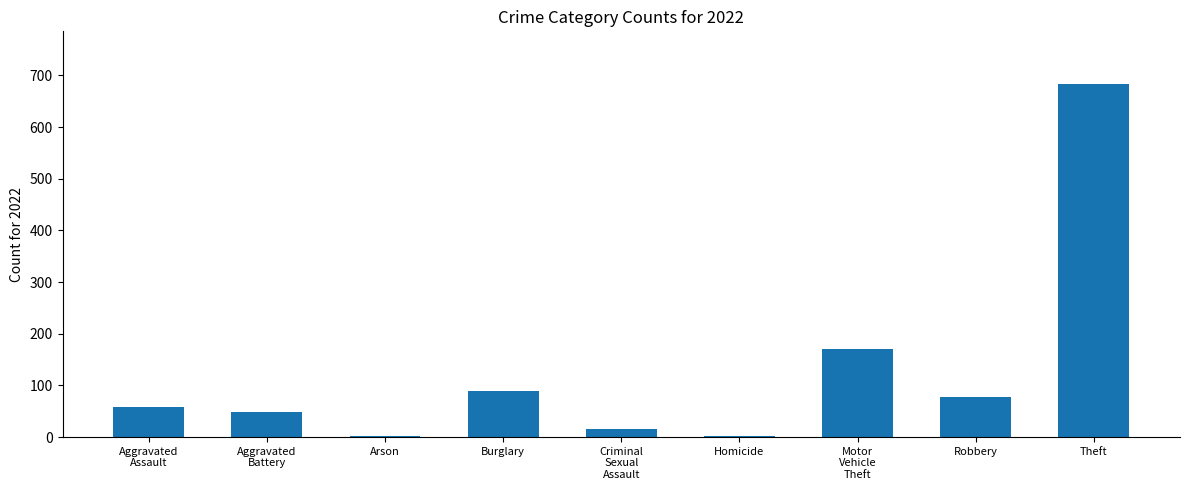

What is the sum of all values?

1147